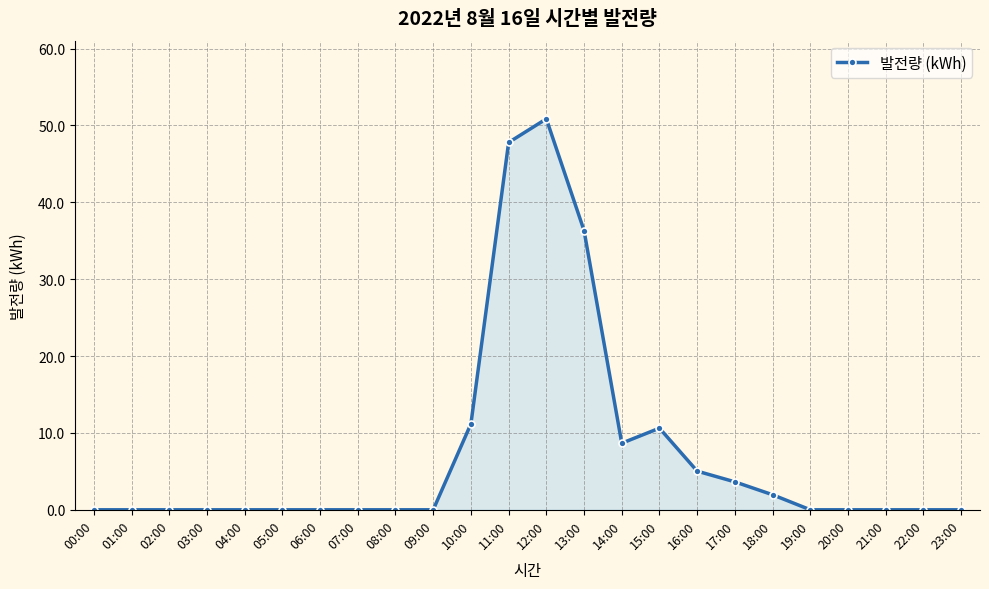

Is it true that the value at 02:00 is 19.8?

False